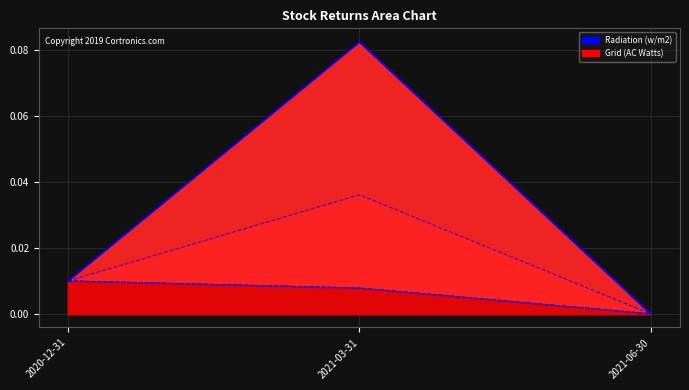

Which category has the lowest value in the 300913.SZ_line series?

2021-06-30